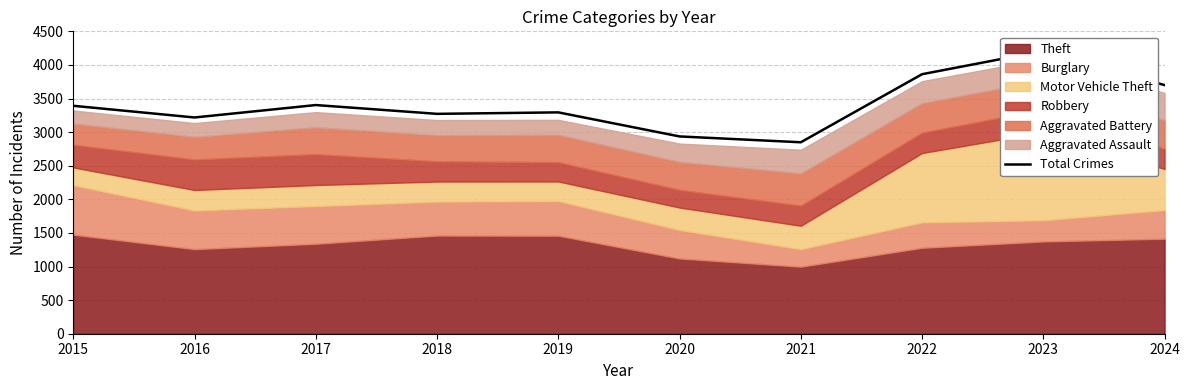

Between 2017 and 2021, which is larger?

2017